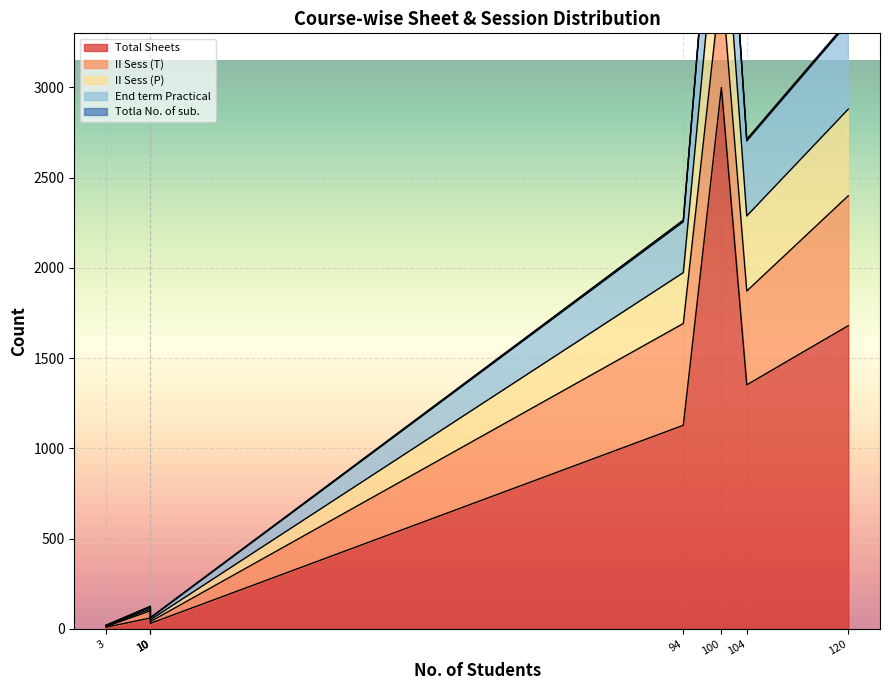

List the series in order of their peak value, highest first.

Total Sheets, II Sess (T), II Sess (P), End term Practical, Totla No. of sub.